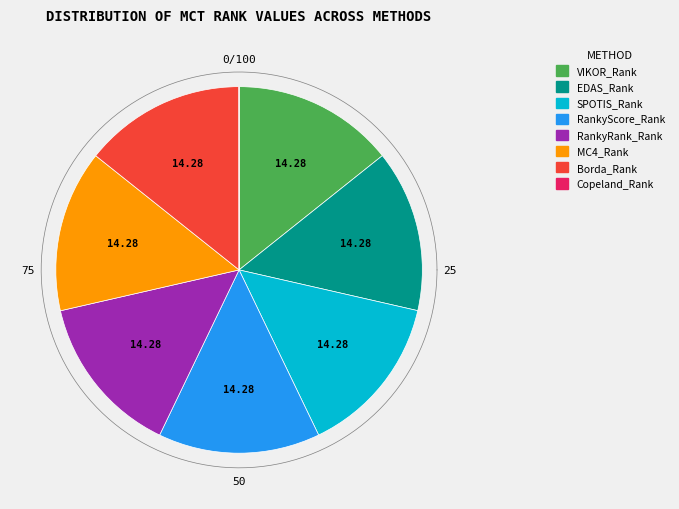

True or false: Borda_Rank accounts for 4% of the total.

False